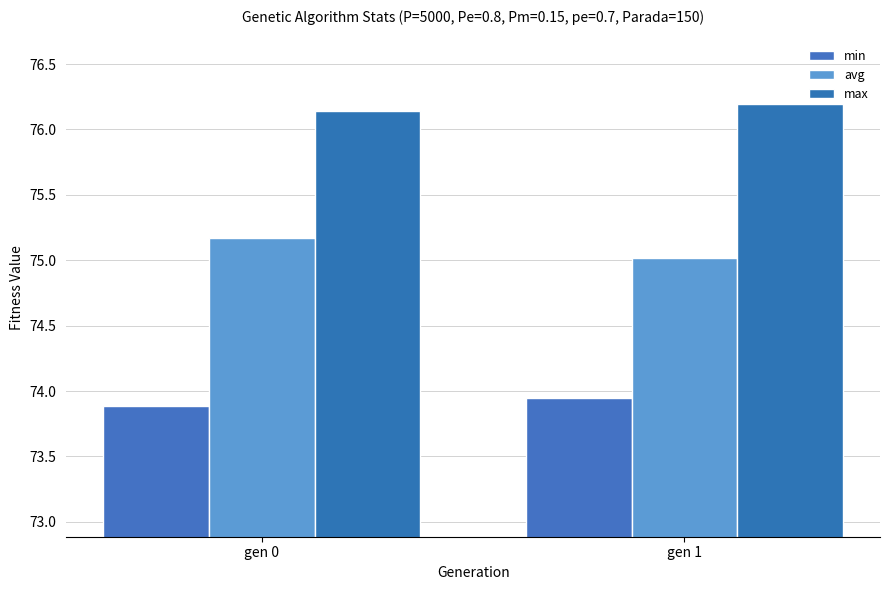

Rank the series at gen 0 from lowest to highest value.

min, avg, max